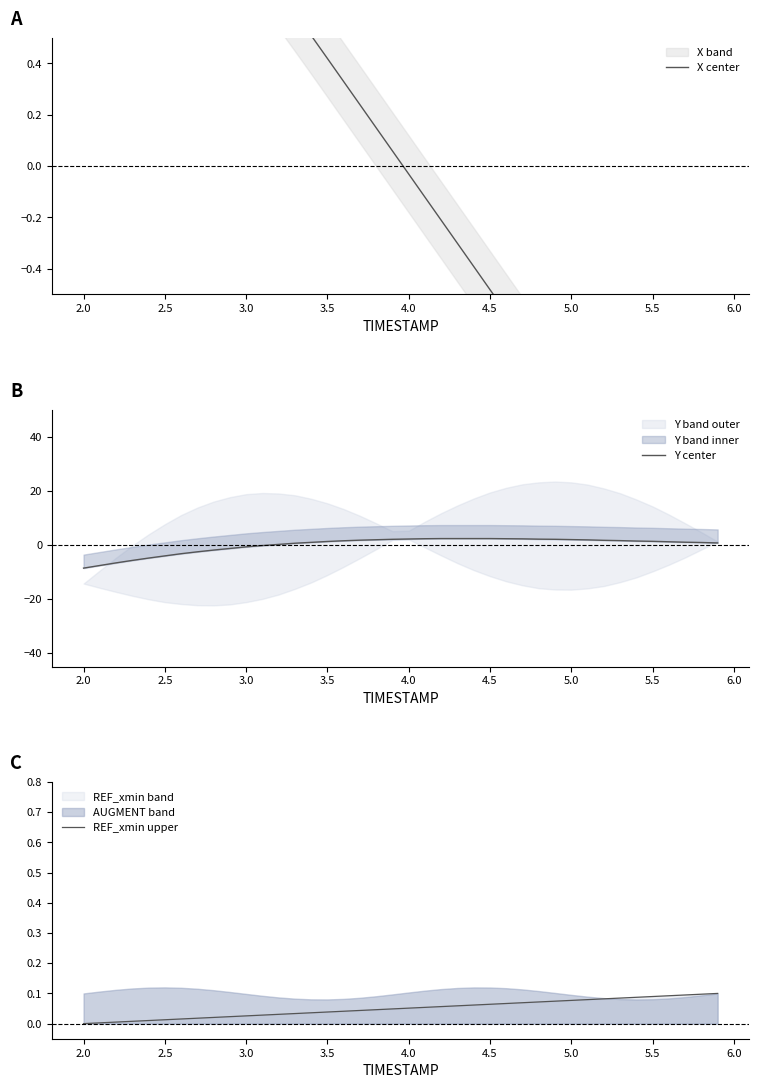

The REF_xmin upper series shows 0.1 at 2.0. True or false?

False